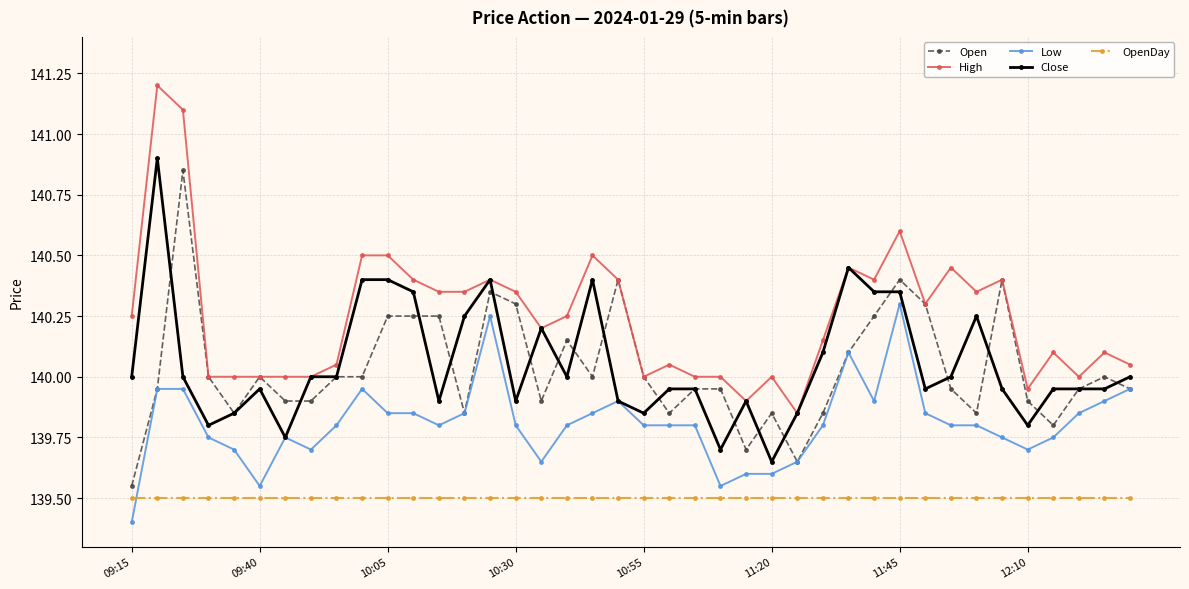

Which series has the largest total across all categories?

High